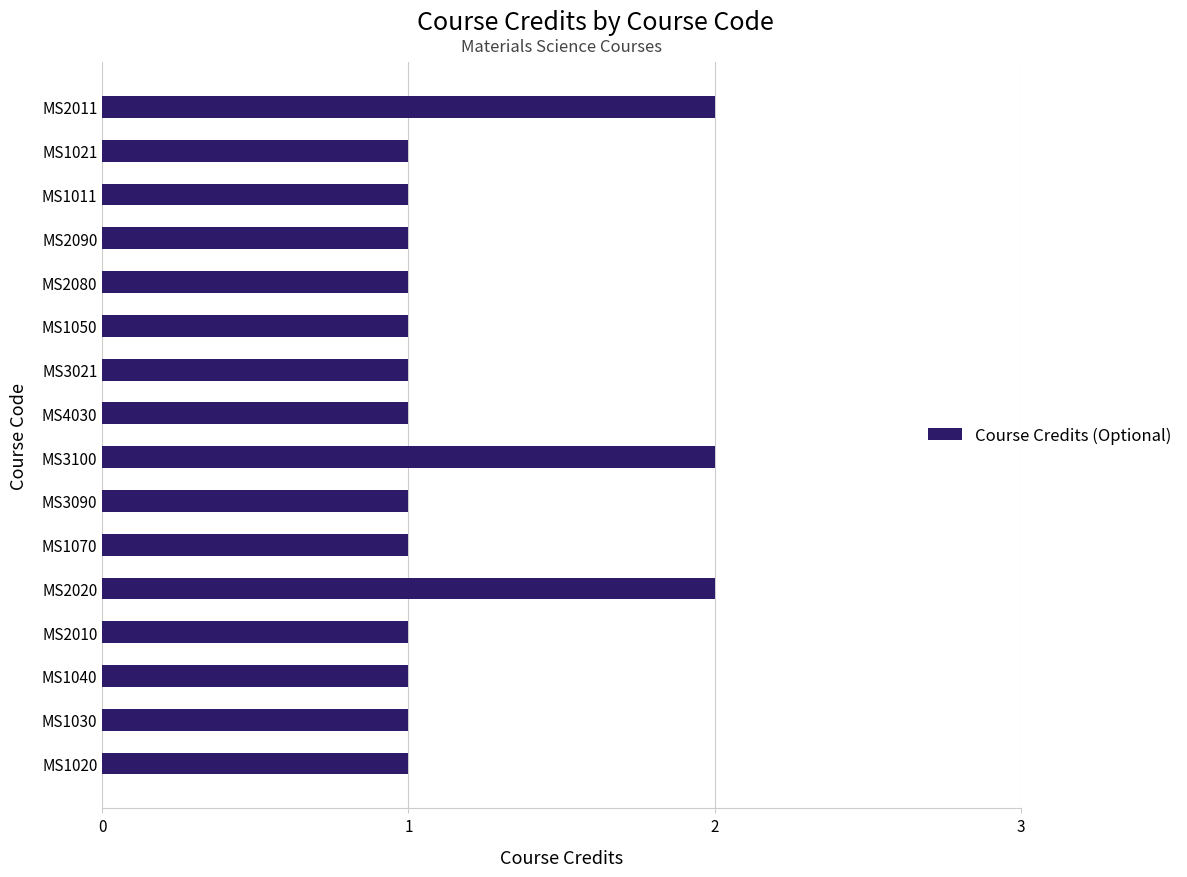

Are the bars horizontal?

Yes